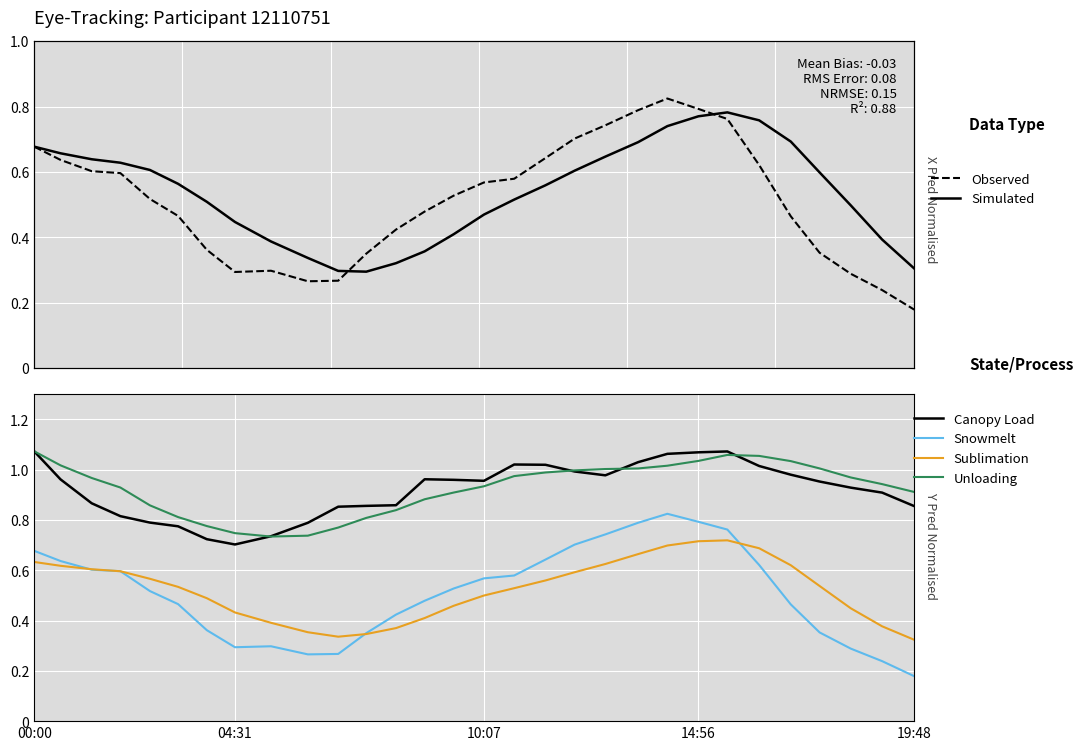

True or false: Sublimation has a value of 0.6 at 13.

False